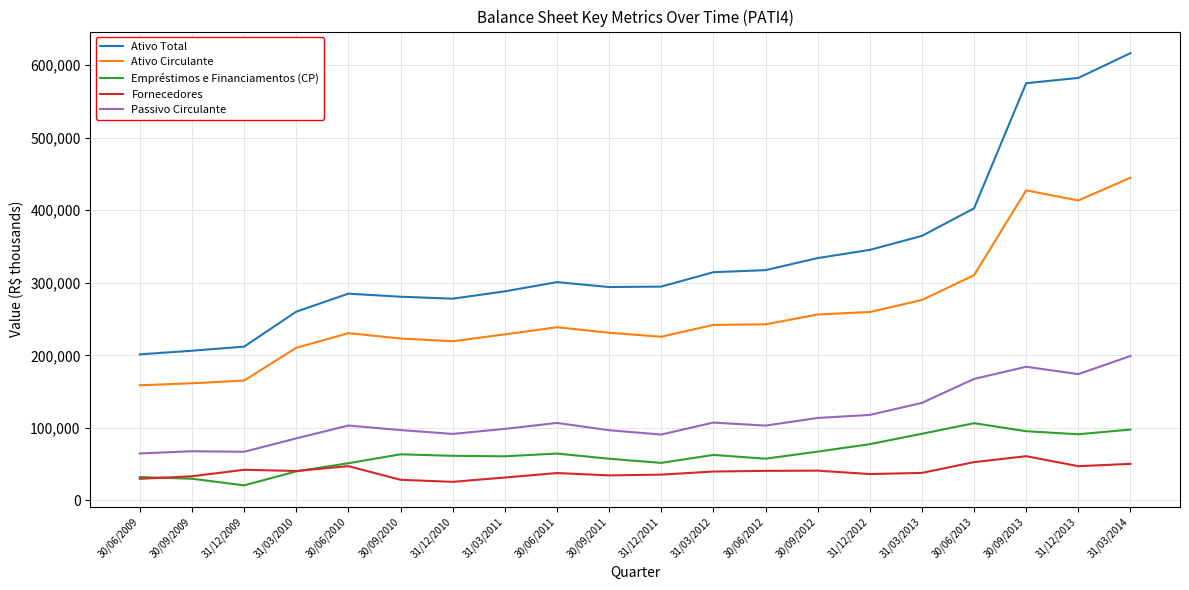

How many lines are shown in the chart?

5